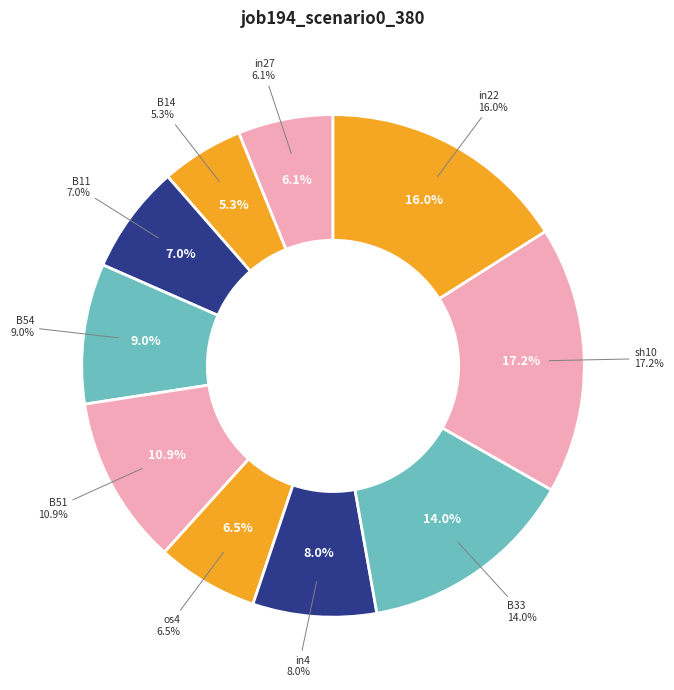

What percentage is the B11 slice, to the nearest percent?

7%